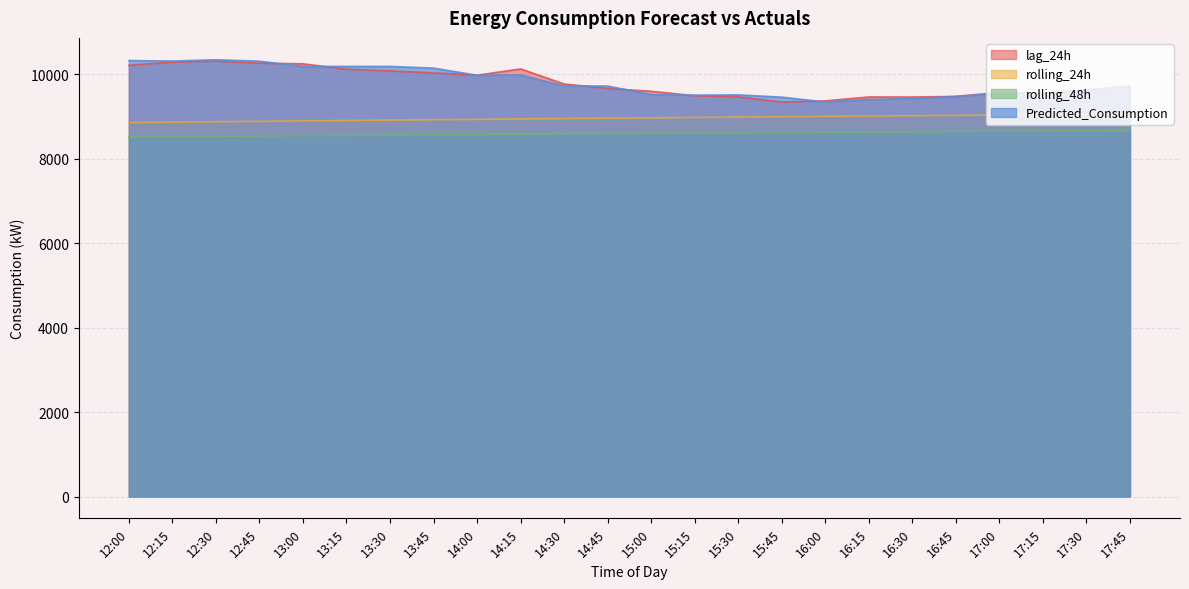

What is the label of the 19th point from the right?

13:15